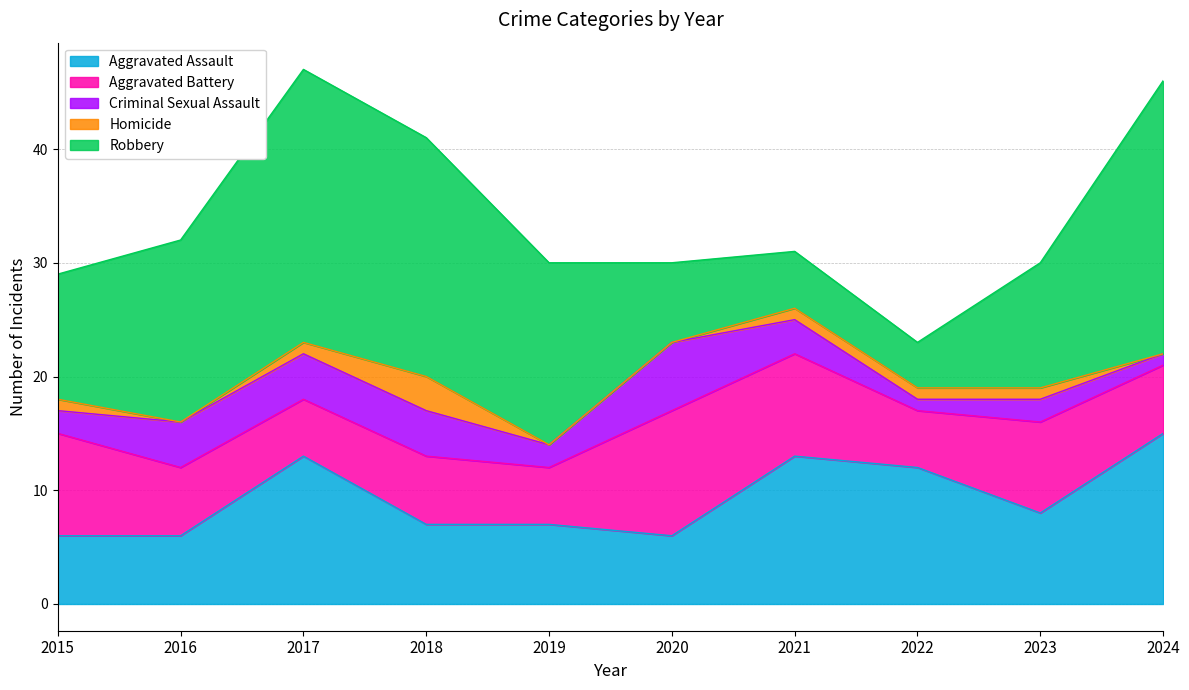

Reading left to right, transcribe all the data shown in this chart.

Aggravated Assault: 2015=6	2016=6	2017=13	2018=7	2019=7	2020=6	2021=13	2022=12	2023=8	2024=15
Aggravated Battery: 2015=9	2016=6	2017=5	2018=6	2019=5	2020=11	2021=9	2022=5	2023=8	2024=6
Criminal Sexual Assault: 2015=2	2016=4	2017=4	2018=4	2019=2	2020=6	2021=3	2022=1	2023=2	2024=1
Homicide: 2015=1	2016=0	2017=1	2018=3	2019=0	2020=0	2021=1	2022=1	2023=1	2024=0
Robbery: 2015=11	2016=16	2017=24	2018=21	2019=16	2020=7	2021=5	2022=4	2023=11	2024=24